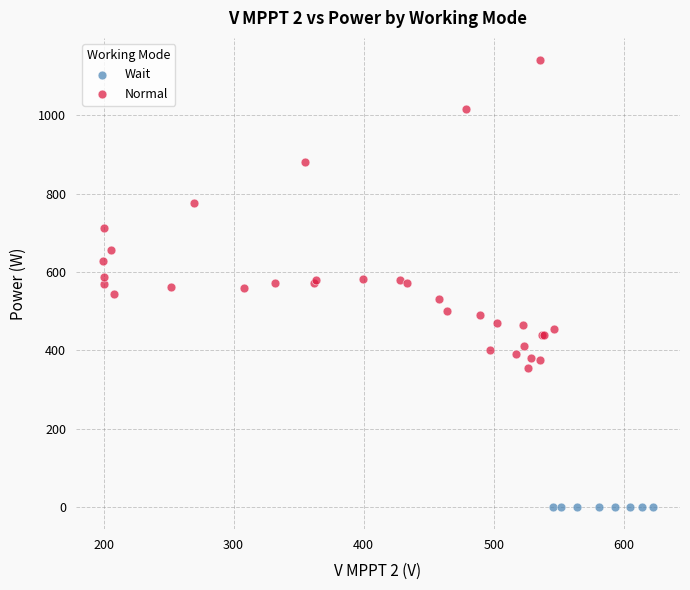

What are all the series names shown in the legend?

Wait, Normal